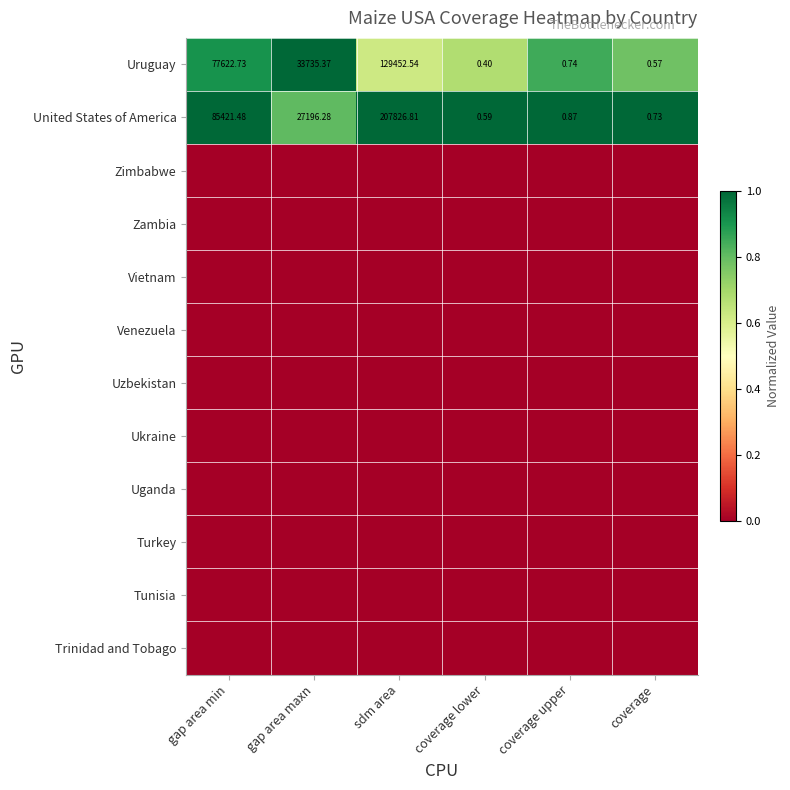

List the labels in order of Uruguay value, largest first.

sdm area, gap area min, gap area maxn, coverage upper, coverage, coverage lower